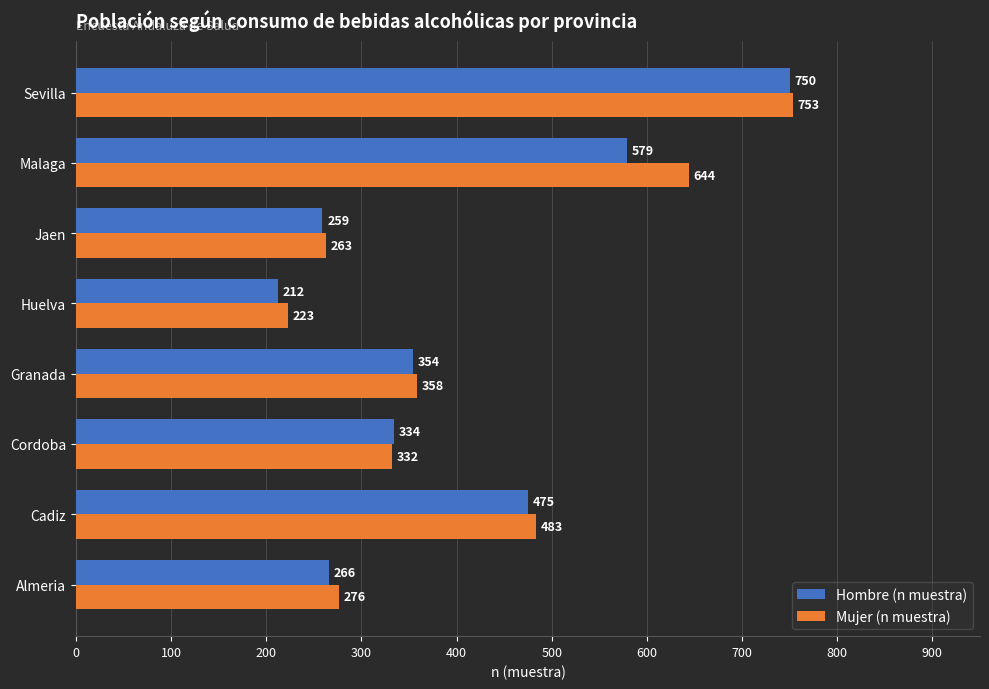

List the series in order of their overall mean, highest first.

Mujer (n muestra), Hombre (n muestra)